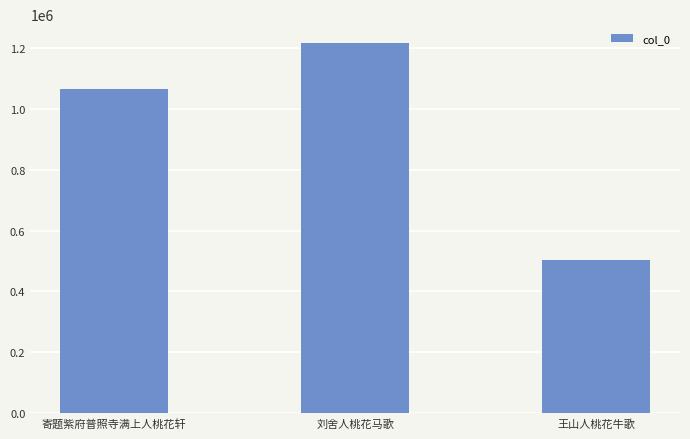

List the labels in order of value, smallest first.

王山人桃花牛歌, 寄题紫府普照寺满上人桃花轩, 刘舍人桃花马歌